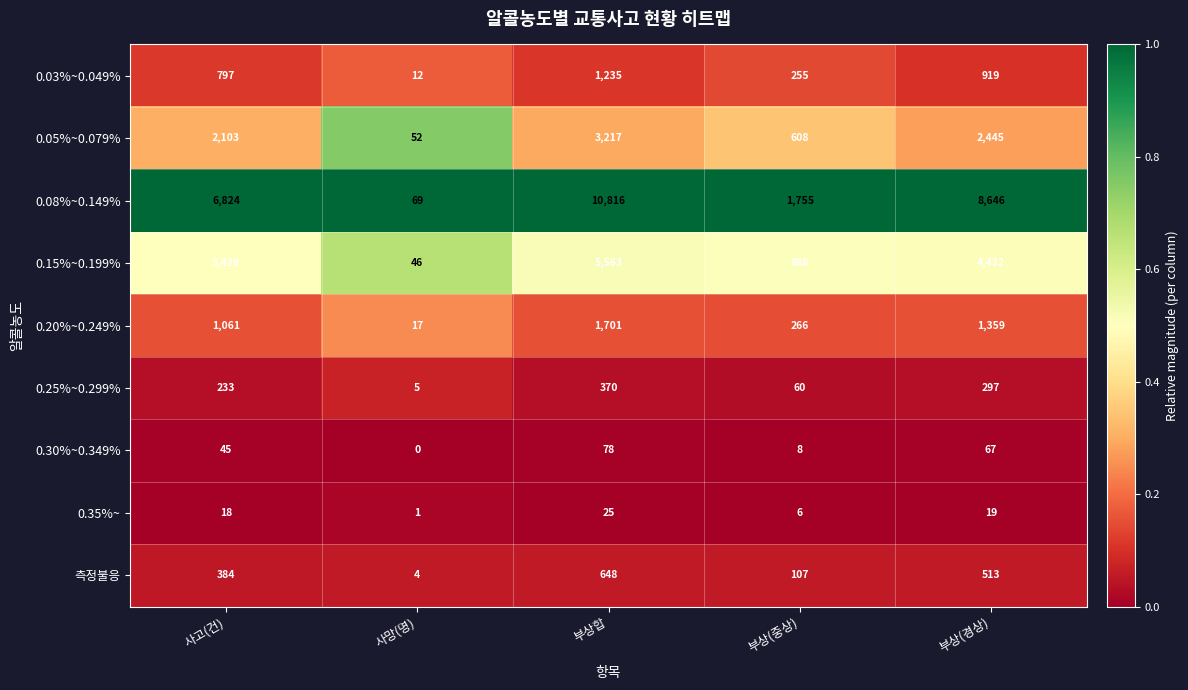

Between 사고(건) and 부상(중상), which series saw the biggest shift?

0.08%~0.149%